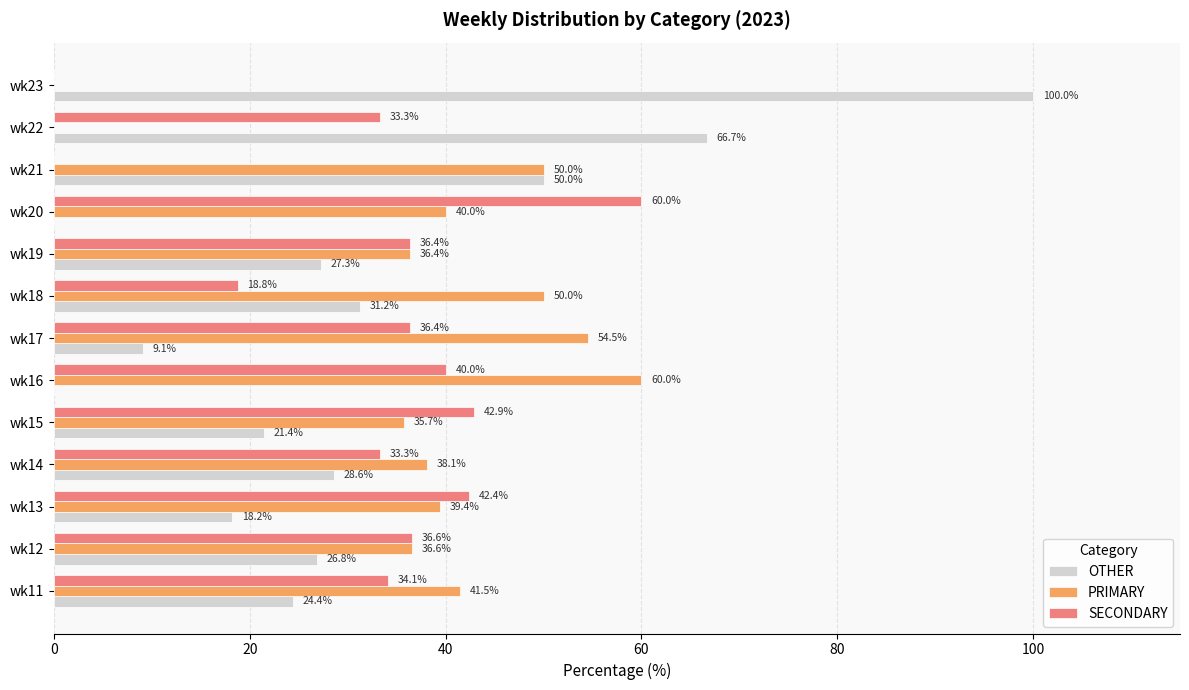

How many data points in PRIMARY are above 39?

7